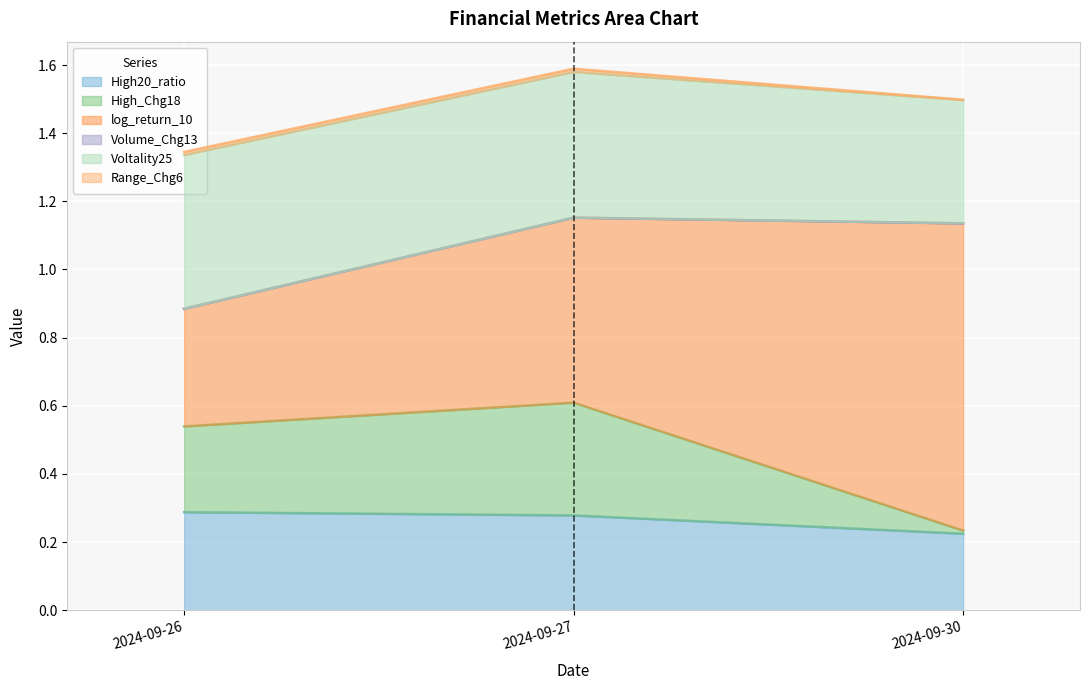

The value of High20_ratio at 2024-09-30 is 0.2. True or false?

True